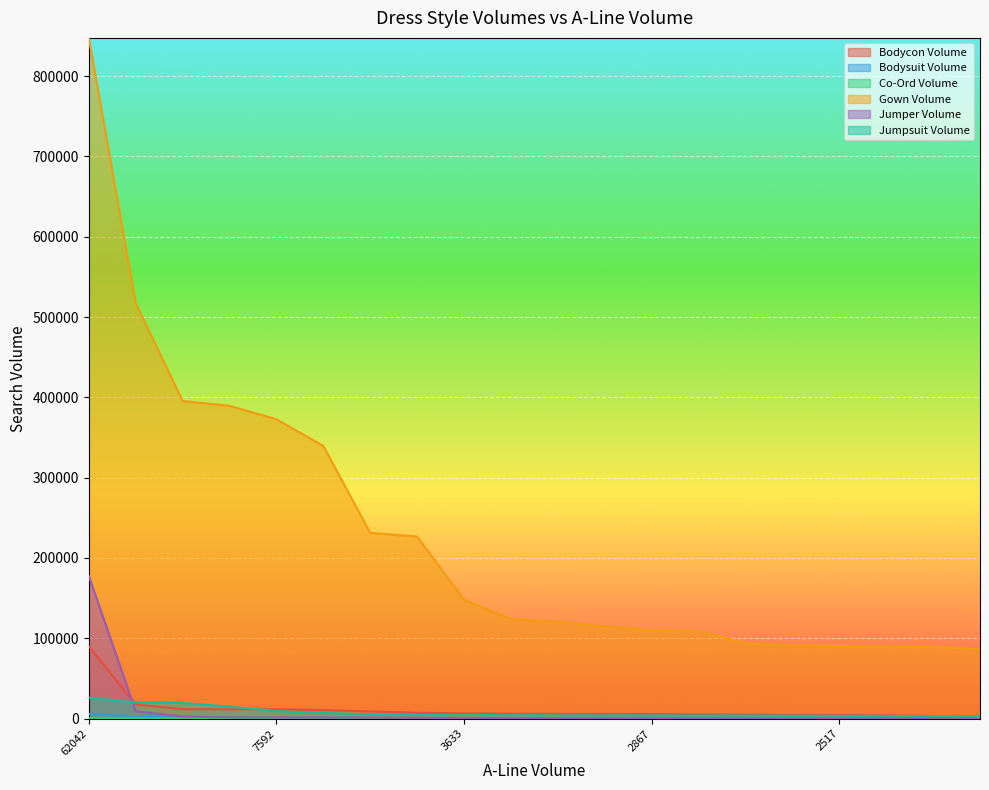

What is the sum of the Bodycon Volume values at 2425 and 2867?

8825